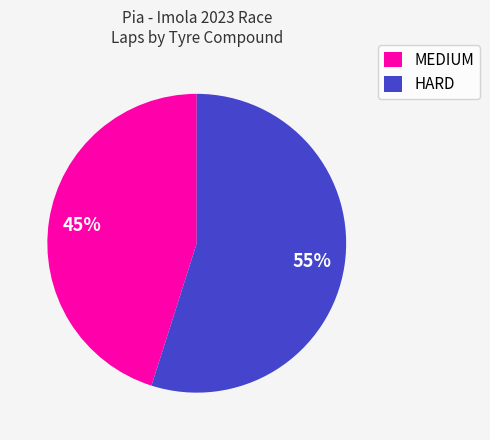

To the nearest percent, what portion does HARD represent?

55%